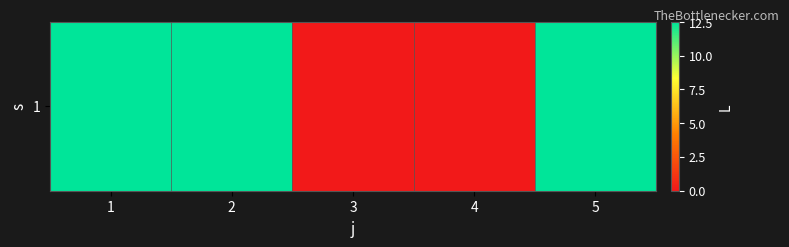

At which label is the value closest to 6?

3